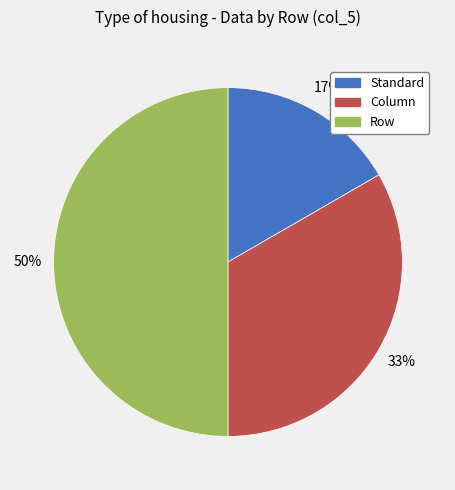

Between Standard and Row, which is larger?

Row